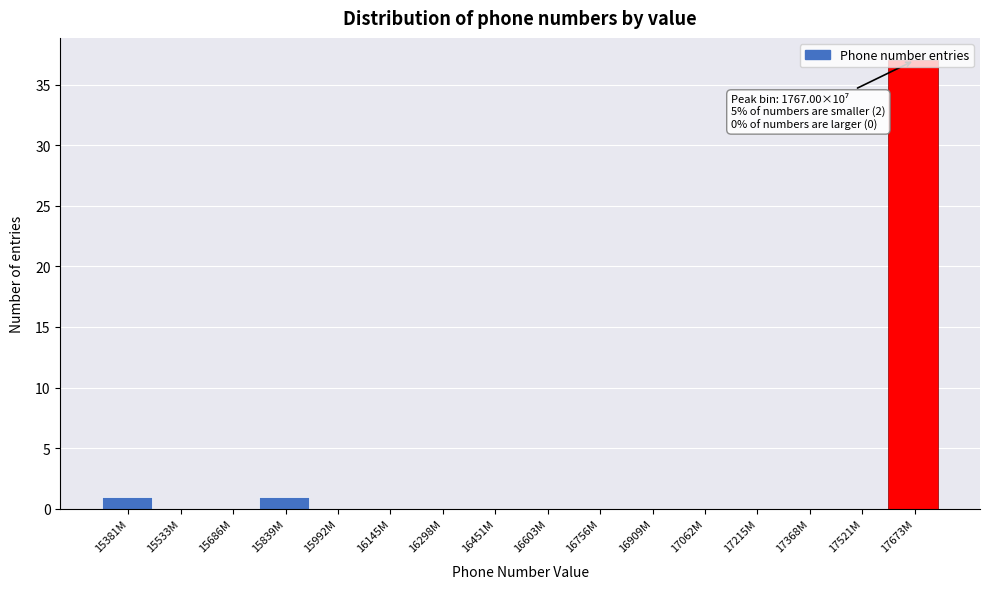

Is it true that the value at 16756M is 0?

True